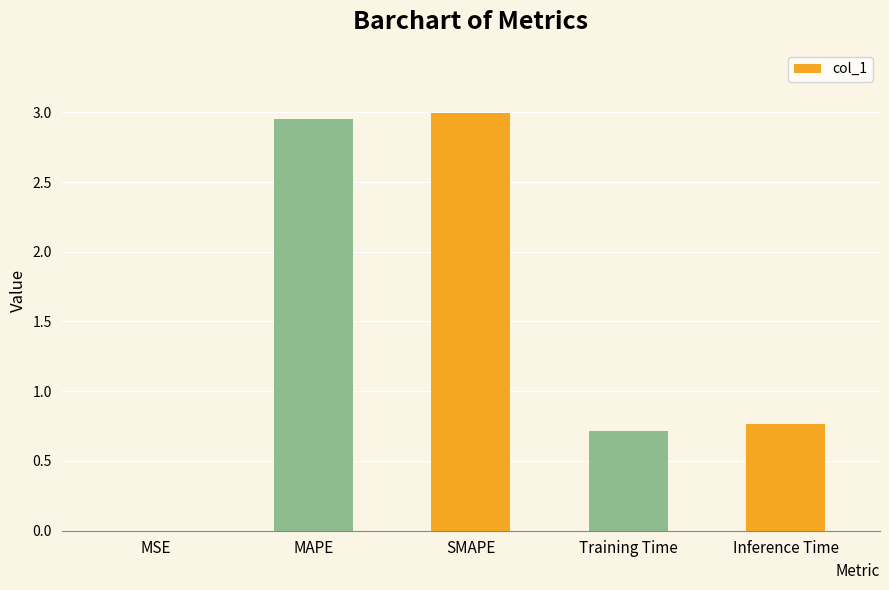

Which has a higher value, MSE or MAPE?

MAPE